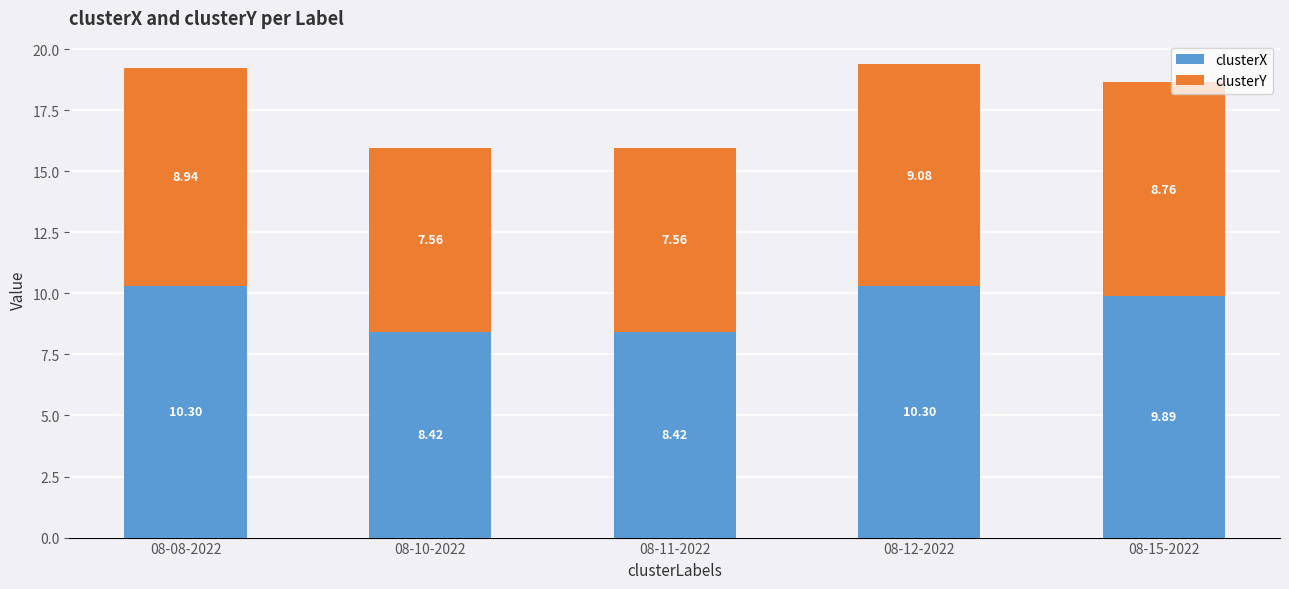

What is the sum of all clusterX values?

47.3